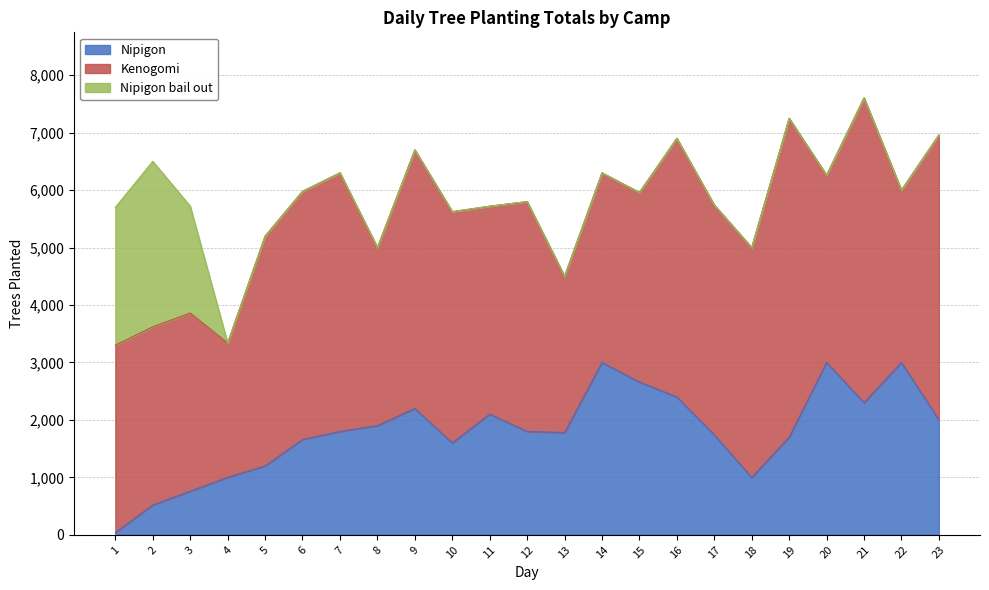

The value of Nipigon bail out at 20 is 0. True or false?

True